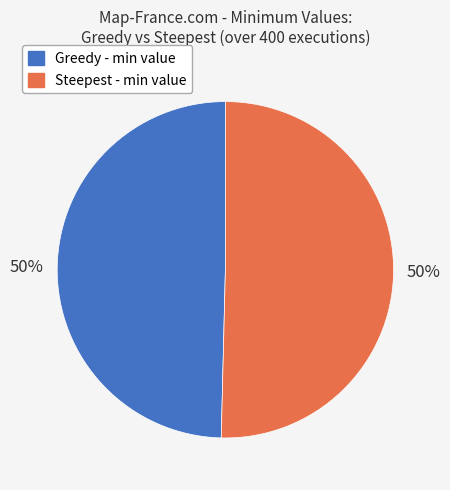

Is it true that Greedy - min value is 64% of the pie?

False